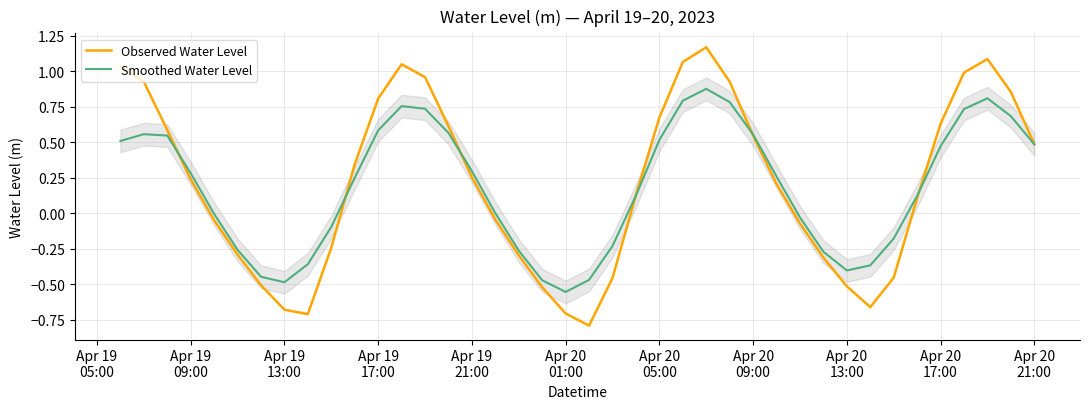

How many values in the Smoothed Water Level series exceed 0?

24